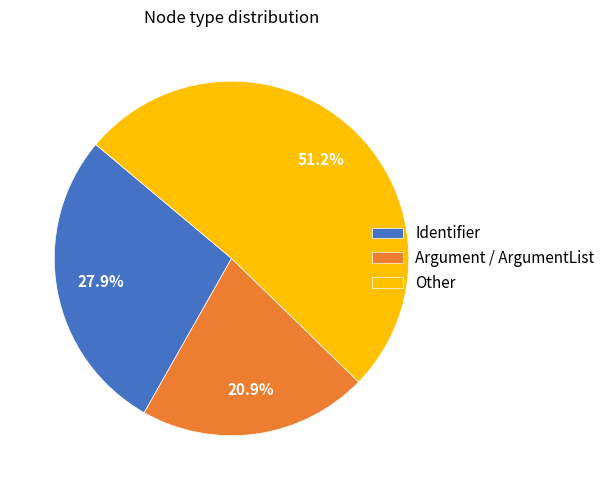

Does Other account for over 50% of the chart?

Yes